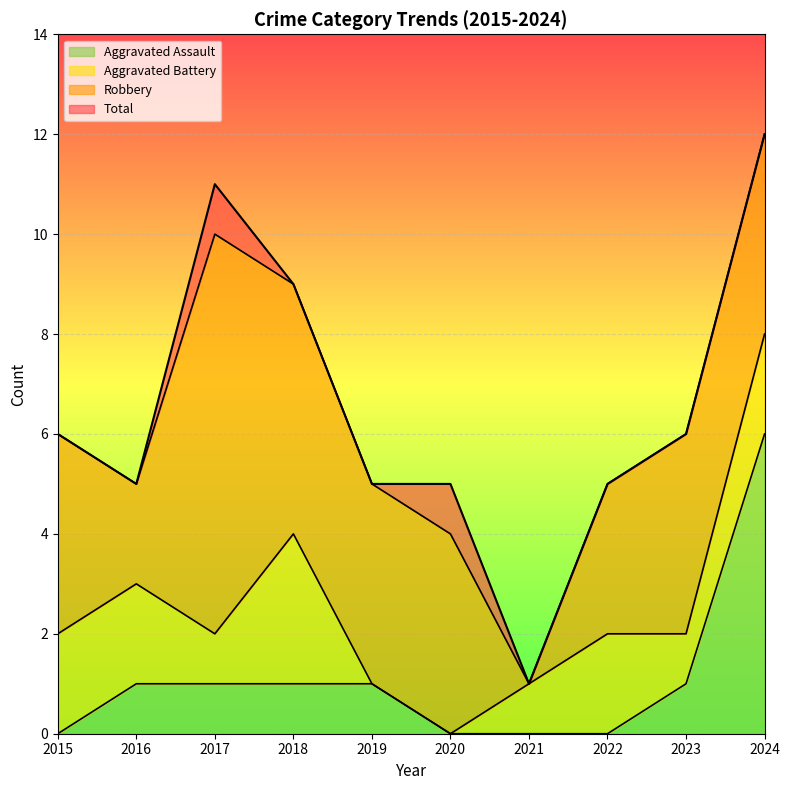

What is the maximum value shown in the chart?

12